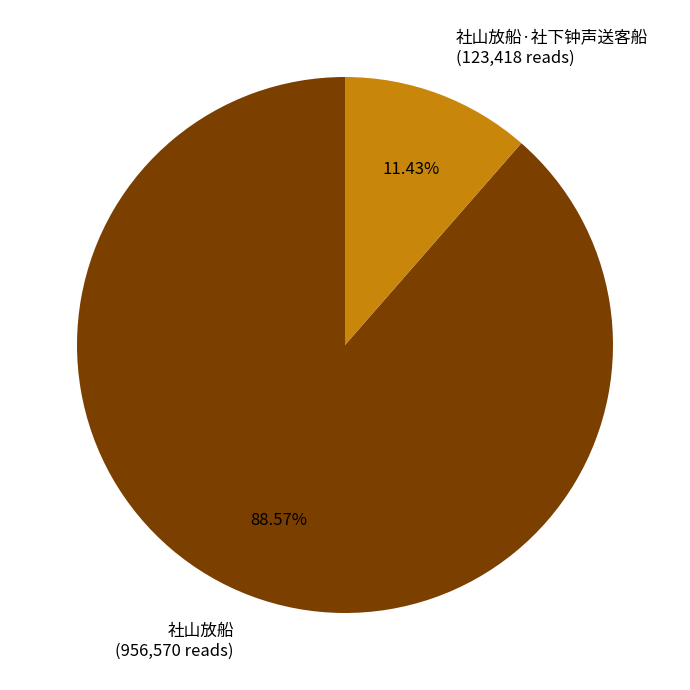

To the nearest percent, what percentage of the pie is 社山放船·社下钟声送客船?

11%